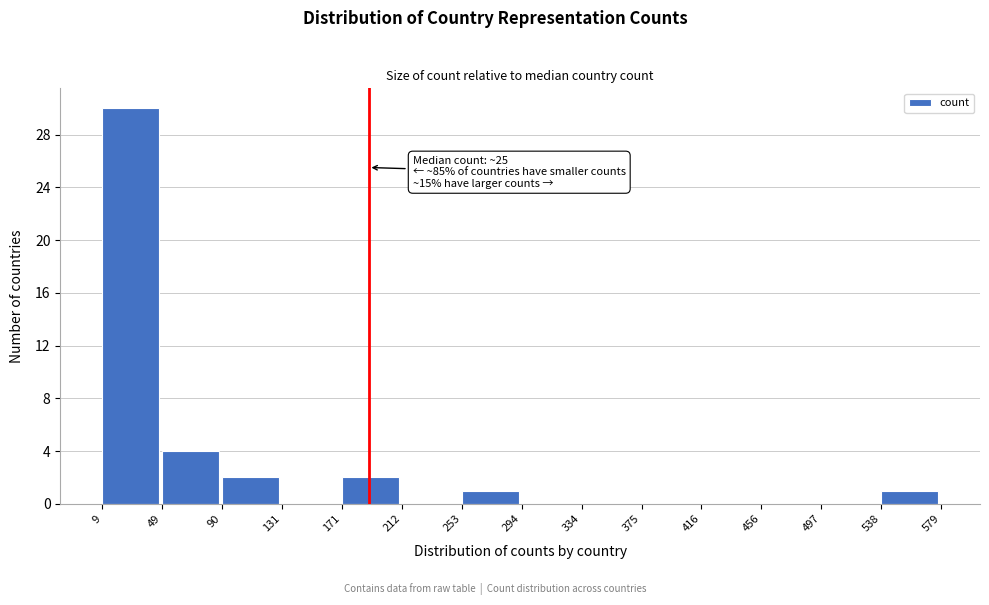

Which range on the x-axis has the tallest bar?

9 to 49